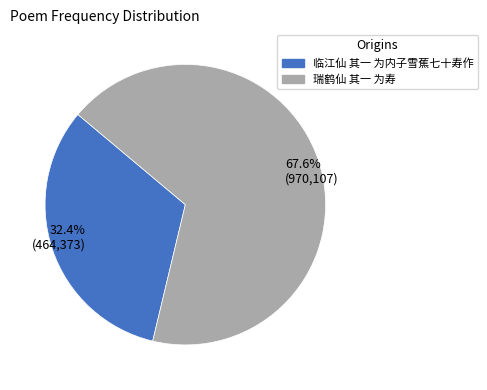

What percentage do 32.4% (464,373) and 67.6% (970,107) together represent?

100.0%